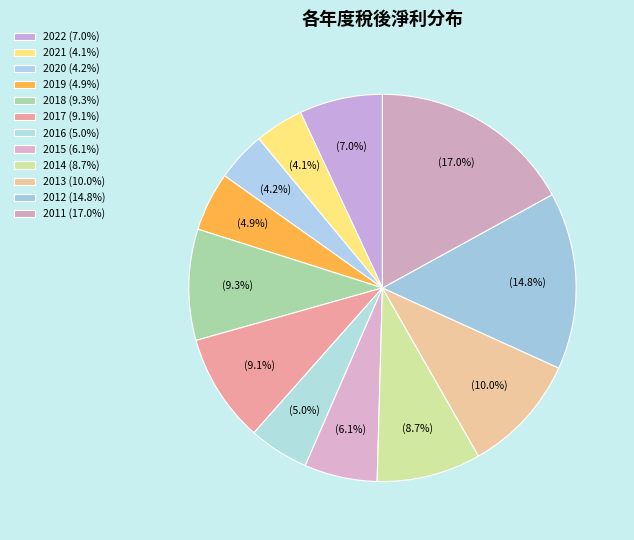

The 2017 slice represents 1% of the pie. True or false?

False